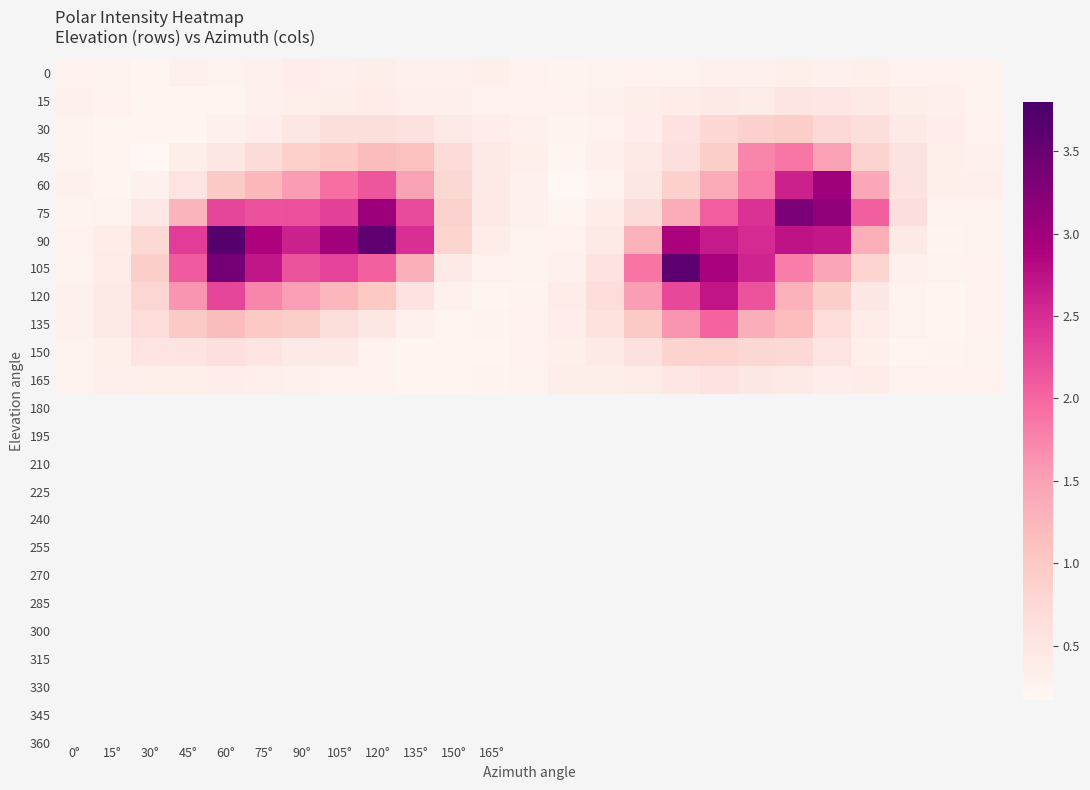

Reading left to right, extract all data points from this chart.

0: 0.3	0.3	0.2	0.3	0.3	0.3	0.4	0.3	0.3	0.3	0.3	0.3	0.3	0.3	0.3	0.3	0.3	0.3	0.3	0.3	0.3	0.3	0.3	0.3	0.3
15: 0.3	0.3	0.2	0.2	0.2	0.3	0.3	0.3	0.4	0.3	0.3	0.3	0.3	0.3	0.3	0.3	0.4	0.4	0.4	0.5	0.5	0.4	0.4	0.3	0.3
30: 0.3	0.2	0.2	0.2	0.3	0.4	0.5	0.7	0.6	0.6	0.4	0.4	0.3	0.2	0.3	0.4	0.6	0.8	0.9	0.9	0.7	0.6	0.4	0.4	0.3
45: 0.3	0.2	0.2	0.4	0.5	0.7	0.9	1.0	1.2	1.1	0.7	0.4	0.3	0.2	0.3	0.5	0.6	0.9	1.7	1.9	1.5	0.8	0.6	0.3	0.3
60: 0.3	0.2	0.3	0.5	1.0	1.2	1.6	1.9	2.1	1.5	0.8	0.4	0.3	0.2	0.3	0.5	0.9	1.4	1.8	2.6	3.0	1.4	0.6	0.3	0.3
75: 0.2	0.3	0.5	1.3	2.3	2.2	2.2	2.3	3.0	2.2	0.9	0.4	0.3	0.2	0.4	0.7	1.4	2.1	2.5	3.3	3.1	2.1	0.6	0.3	0.3
90: 0.3	0.4	0.7	2.4	3.7	2.9	2.6	3.0	3.6	2.5	0.8	0.4	0.3	0.3	0.4	1.3	2.9	2.7	2.5	2.7	2.7	1.3	0.4	0.2	0.3
105: 0.3	0.4	0.9	2.1	3.4	2.7	2.2	2.3	2.1	1.3	0.4	0.3	0.3	0.3	0.6	1.9	3.6	2.9	2.6	1.8	1.4	0.8	0.3	0.3	0.3
120: 0.3	0.4	0.8	1.6	2.3	1.7	1.5	1.2	1.0	0.6	0.3	0.2	0.2	0.4	0.7	1.5	2.3	2.7	2.2	1.3	0.9	0.5	0.3	0.2	0.3
135: 0.3	0.4	0.7	1.0	1.2	1.0	0.9	0.7	0.5	0.3	0.2	0.2	0.3	0.4	0.6	1.0	1.6	2.0	1.4	1.2	0.7	0.4	0.3	0.2	0.3
150: 0.3	0.3	0.5	0.5	0.6	0.5	0.4	0.4	0.3	0.2	0.2	0.2	0.3	0.3	0.5	0.6	0.8	0.8	0.8	0.7	0.5	0.3	0.2	0.3	0.3
165: 0.3	0.3	0.3	0.3	0.4	0.3	0.3	0.3	0.3	0.2	0.2	0.2	0.3	0.3	0.4	0.4	0.5	0.6	0.5	0.4	0.4	0.4	0.3	0.3	0.3